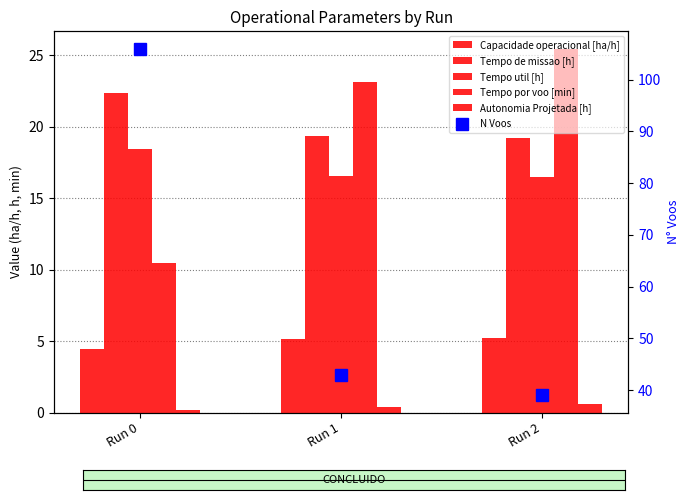

Reading left to right, extract all data points from this chart.

Capacidade operacional [ha/h]: 4.5	5.2	5.2
Tempo de missao [h]: 22.4	19.3	19.2
Tempo util [h]: 18.4	16.6	16.5
Tempo por voo [min]: 10.4	23.1	25.4
Autonomia Projetada [h]: 0.2	0.4	0.6
N Voos: 106.0	43.0	39.0